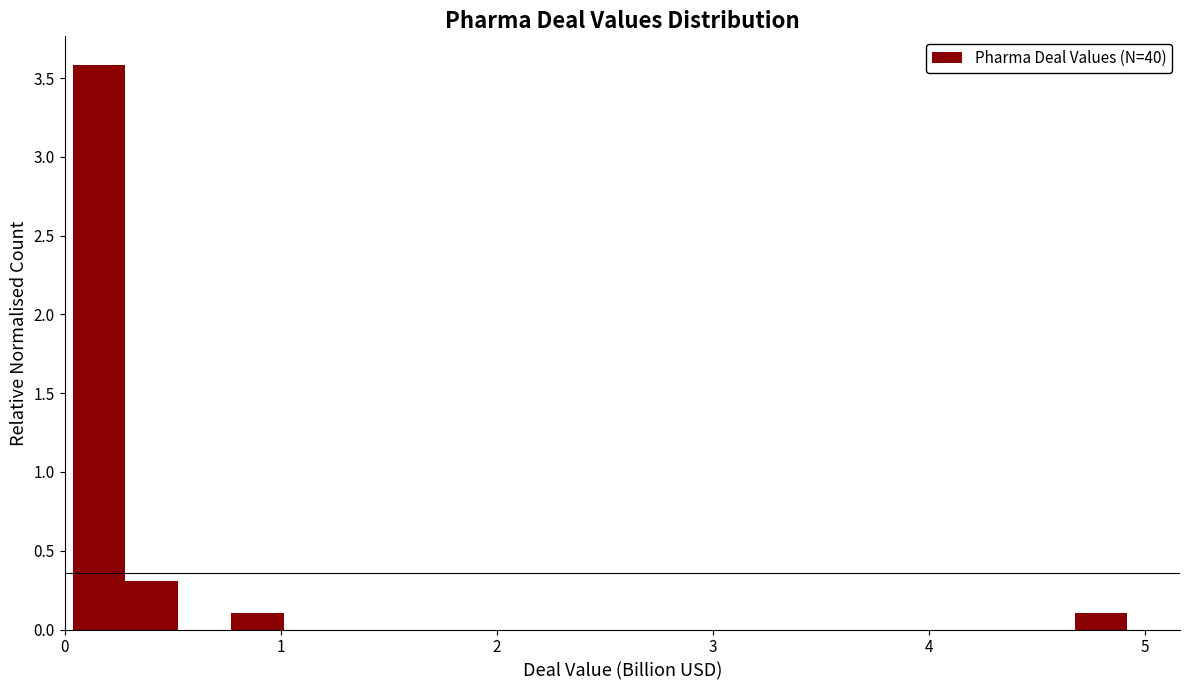

Read against the x-axis, roughly where is the centre of the tallest bar?

0.2